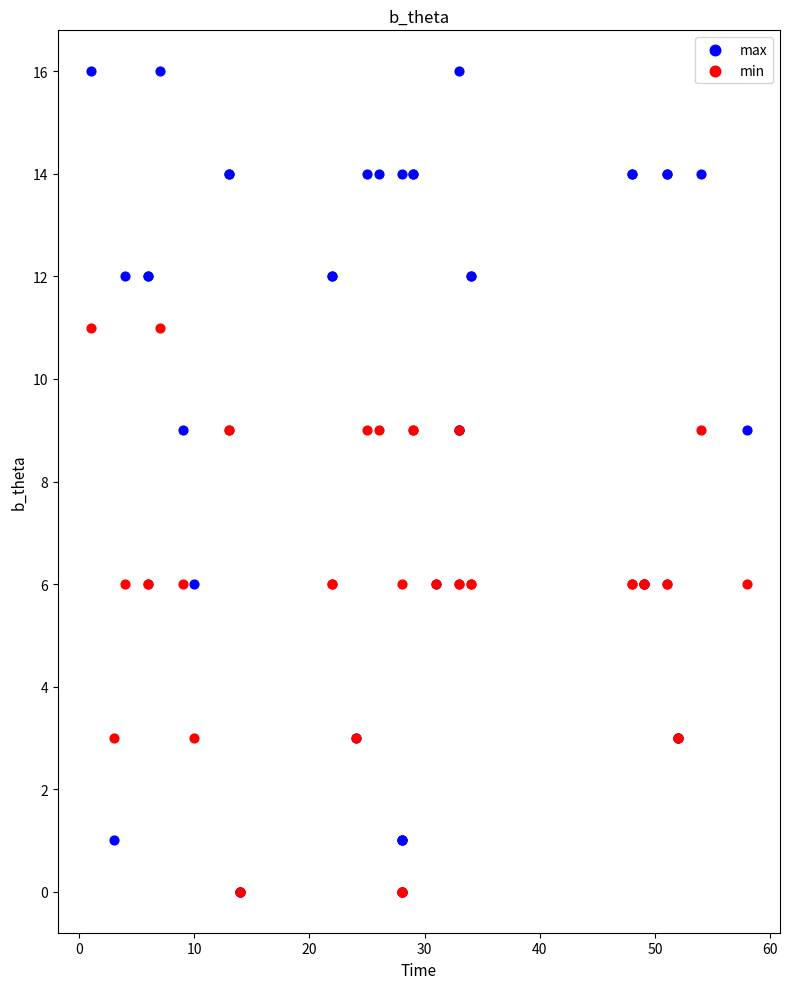

What are all the series names shown in the legend?

max, min